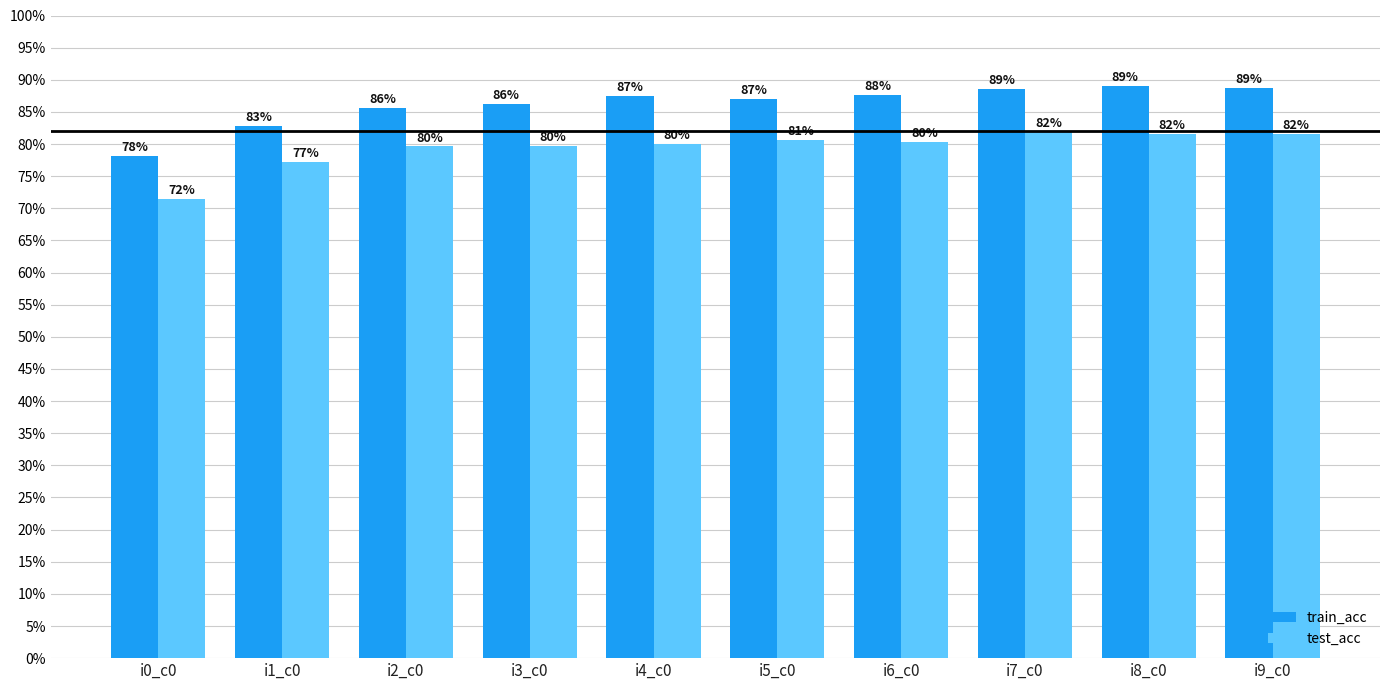

What are all the series names shown in the legend?

train_acc, test_acc